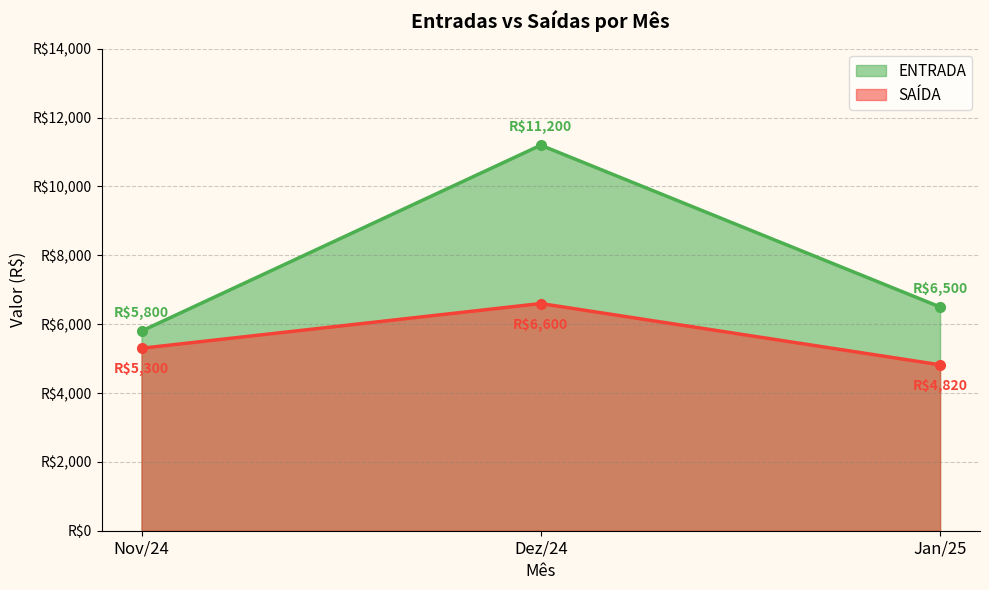

Reading left to right, list all the values displayed in this chart.

ENTRADA_line: Nov/24=5800	Dez/24=11200	Jan/25=6500
SAÍDA_line: Nov/24=5300	Dez/24=6600	Jan/25=4820